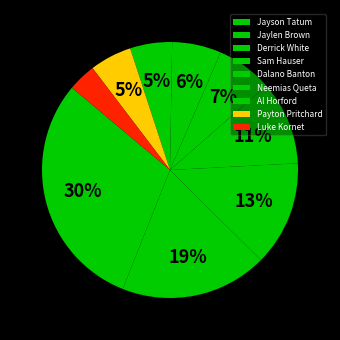

Which has a higher value, Jayson Tatum or Dalano Banton?

Jayson Tatum